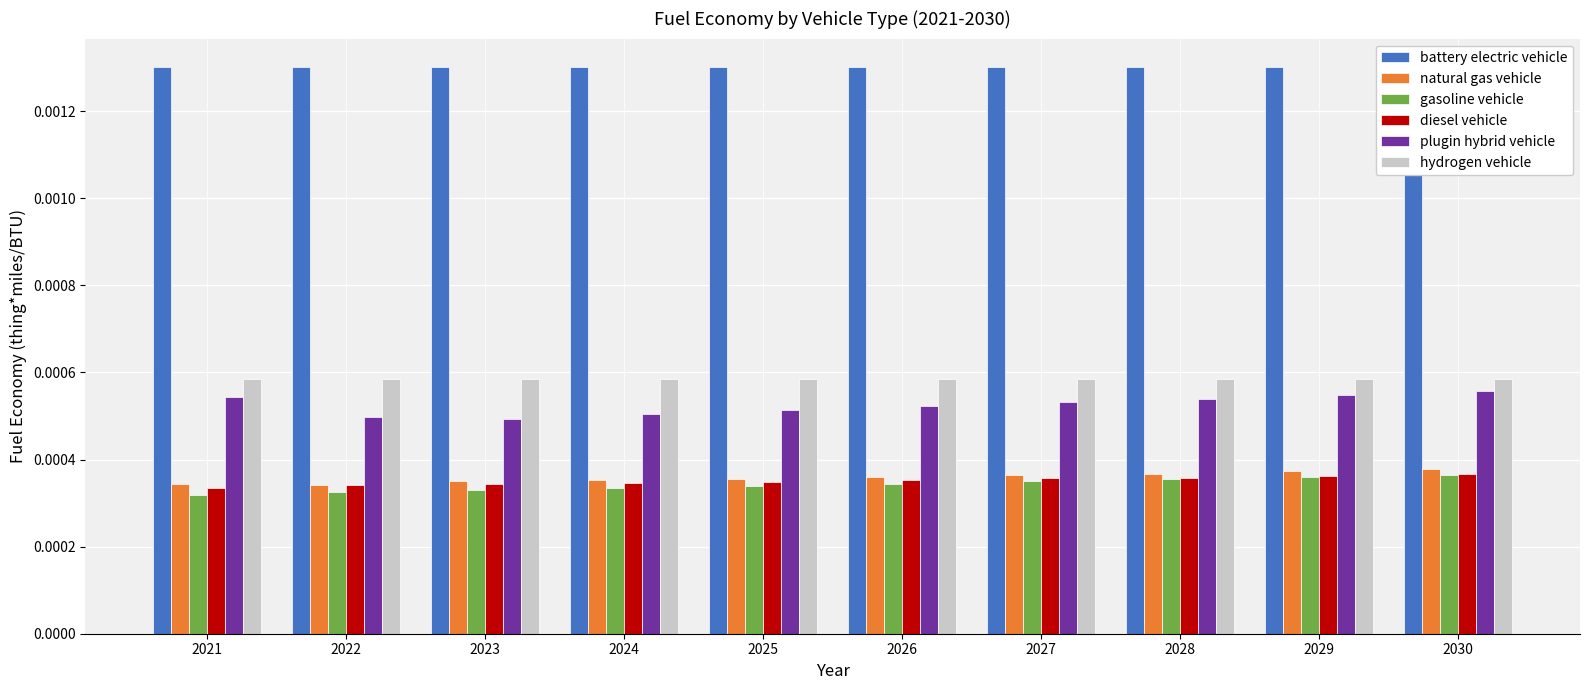

Which series has the largest total across all categories?

battery electric vehicle